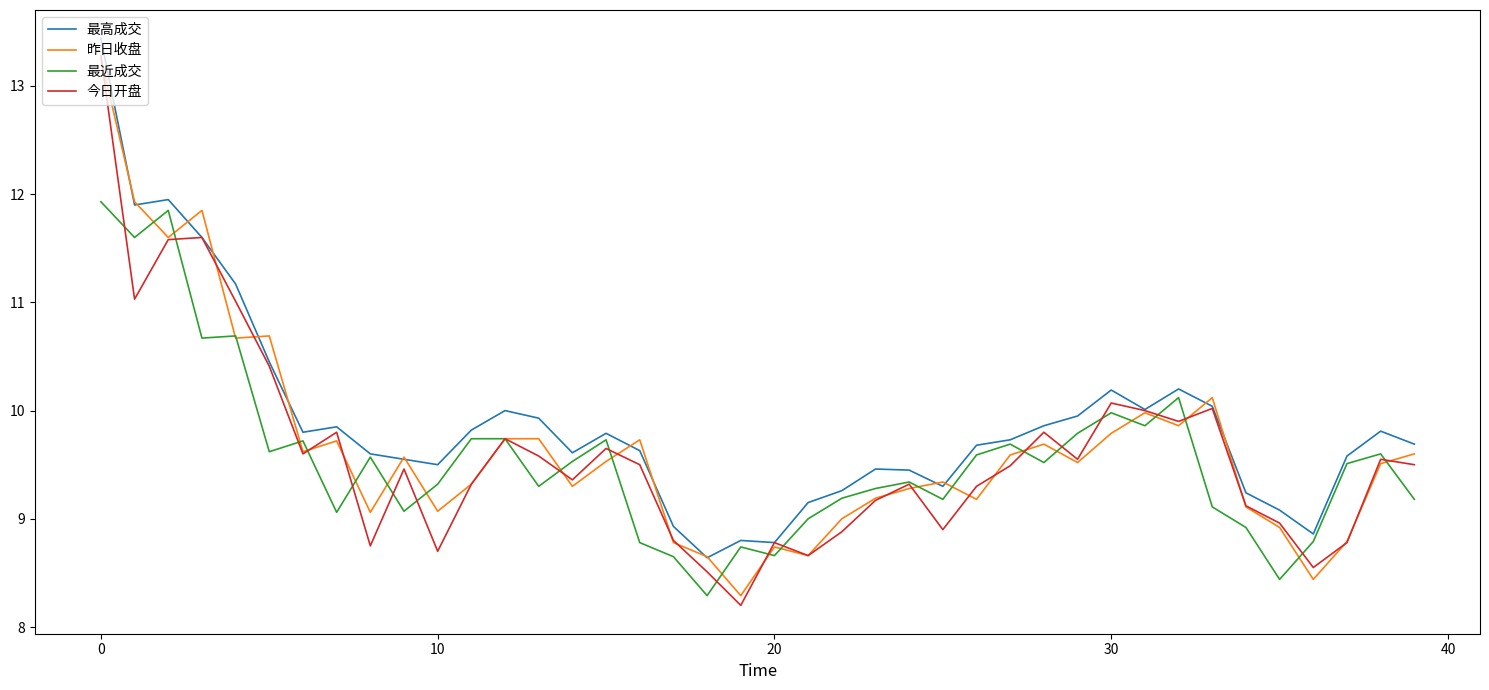

Which series has the widest spread of values?

今日开盘